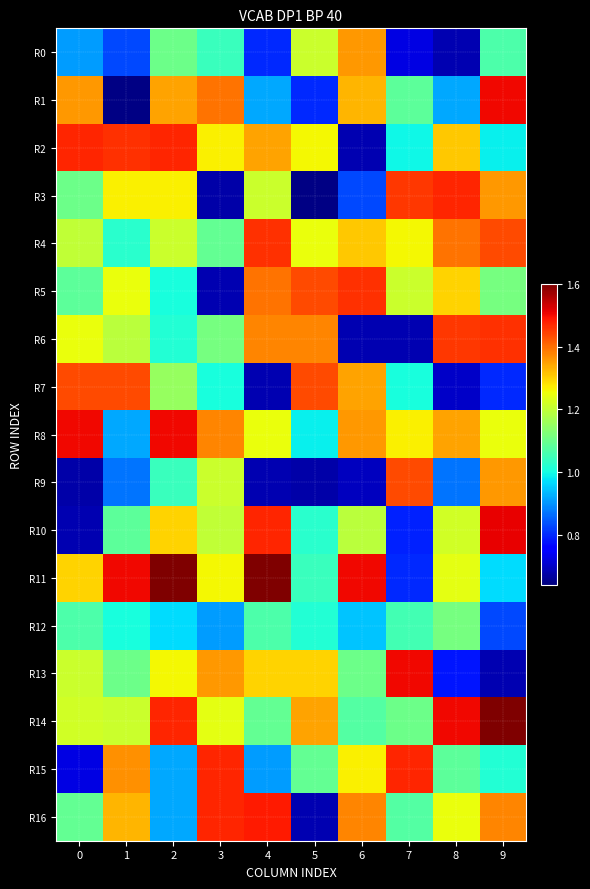

Rank the series at 2 from highest to lowest value.

R11, R8, R2, R14, R1, R10, R3, R13, R4, R7, R0, R9, R6, R5, R12, R15, R16